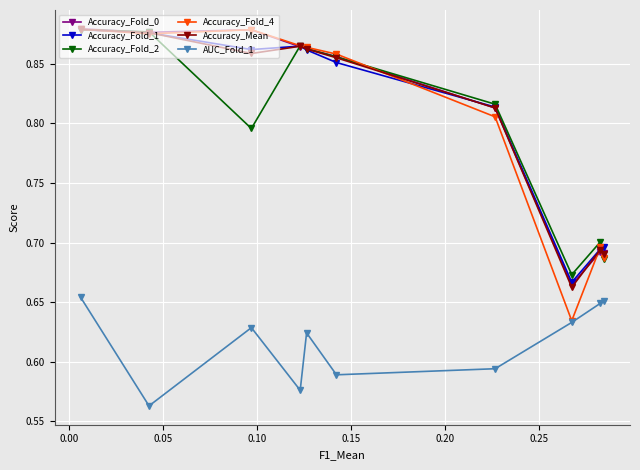

Rank the series by their maximum value, from highest to lowest.

Accuracy_Fold_0, Accuracy_Fold_4, Accuracy_Mean, Accuracy_Fold_1, Accuracy_Fold_2, AUC_Fold_1